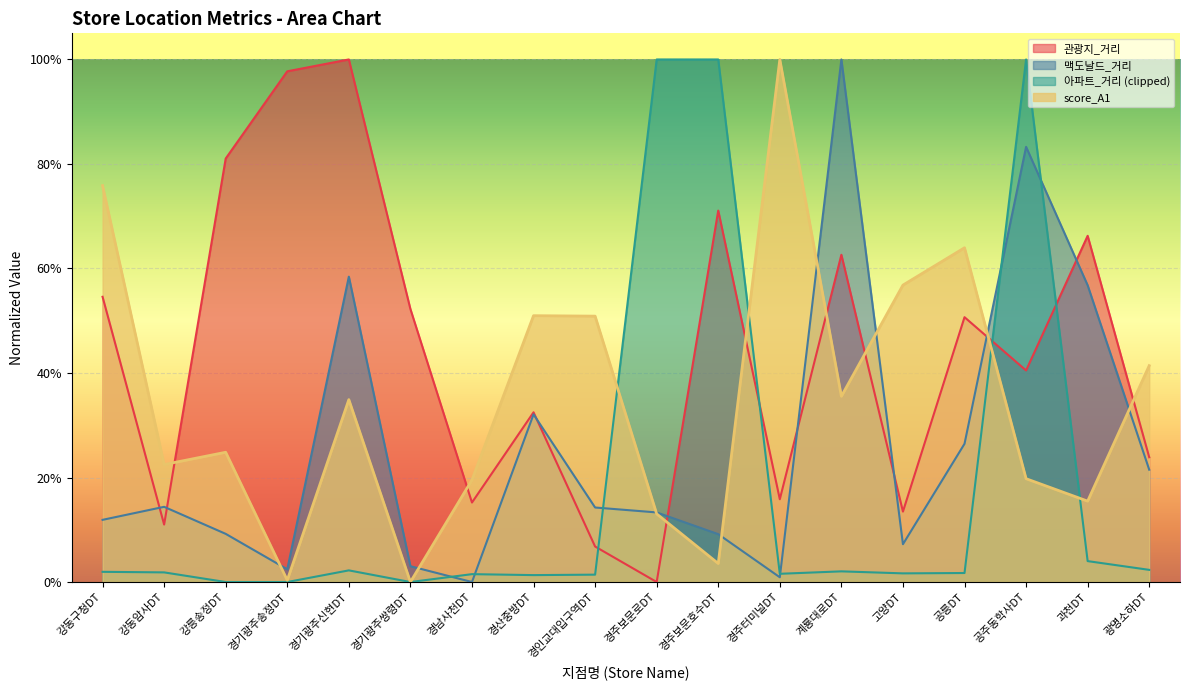

Reading left to right, transcribe all the data shown in this chart.

관광지_거리: 강동구청DT=0.5	강동암사DT=0.1	강릉송정DT=0.8	경기광주송정DT=1.0	경기광주신현DT=1.0	경기광주쌍령DT=0.5	경남사천DT=0.2	경산중방DT=0.3	경인교대입구역DT=0.1	경주보문로DT=0.0	경주보문호수DT=0.7	경주터미널DT=0.2	계룡대로DT=0.6	고양DT=0.1	공릉DT=0.5	공주동학사DT=0.4	과천DT=0.7	광명소하DT=0.2
맥도날드_거리: 강동구청DT=0.1	강동암사DT=0.1	강릉송정DT=0.1	경기광주송정DT=0.0	경기광주신현DT=0.6	경기광주쌍령DT=0.0	경남사천DT=0.0	경산중방DT=0.3	경인교대입구역DT=0.1	경주보문로DT=0.1	경주보문호수DT=0.1	경주터미널DT=0.0	계룡대로DT=1.0	고양DT=0.1	공릉DT=0.3	공주동학사DT=0.8	과천DT=0.6	광명소하DT=0.2
아파트_거리: 강동구청DT=0.0	강동암사DT=0.0	강릉송정DT=0.0	경기광주송정DT=0.0	경기광주신현DT=0.0	경기광주쌍령DT=0.0	경남사천DT=0.0	경산중방DT=0.0	경인교대입구역DT=0.0	경주보문로DT=1.0	경주보문호수DT=1.0	경주터미널DT=0.0	계룡대로DT=0.0	고양DT=0.0	공릉DT=0.0	공주동학사DT=1.0	과천DT=0.0	광명소하DT=0.0
score_A1: 강동구청DT=0.8	강동암사DT=0.2	강릉송정DT=0.2	경기광주송정DT=0.0	경기광주신현DT=0.3	경기광주쌍령DT=0.0	경남사천DT=0.2	경산중방DT=0.5	경인교대입구역DT=0.5	경주보문로DT=0.1	경주보문호수DT=0.0	경주터미널DT=1.0	계룡대로DT=0.4	고양DT=0.6	공릉DT=0.6	공주동학사DT=0.2	과천DT=0.2	광명소하DT=0.4